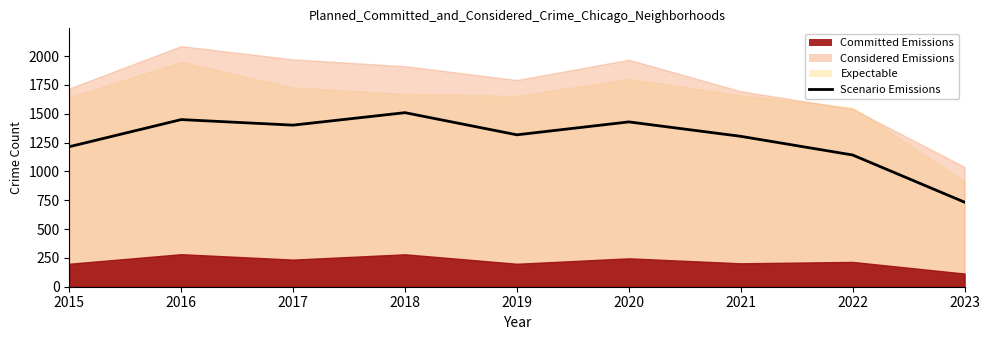

What is the ratio of the value at 2023 to the value at 2021?

0.6